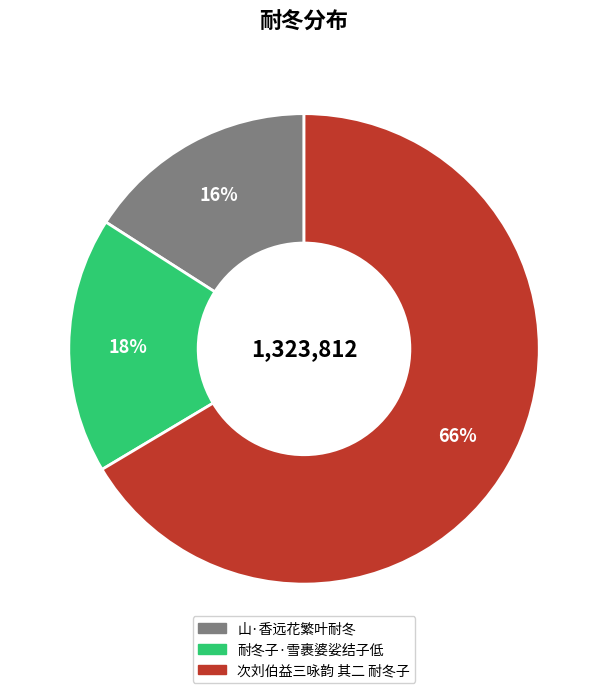

Which has a higher value, 次刘伯益三咏韵 其二 耐冬子 or 耐冬子·雪裹婆娑结子低?

次刘伯益三咏韵 其二 耐冬子